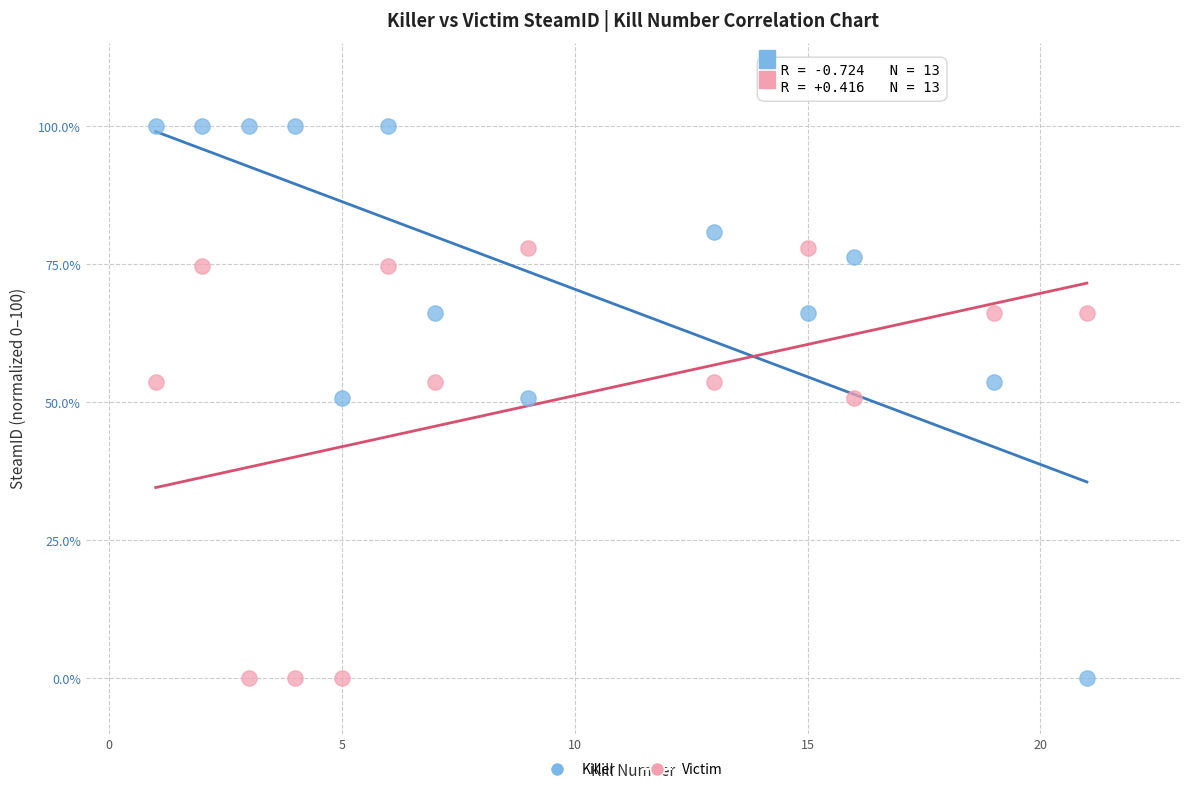

Which series has the widest spread of Y values?

Killer